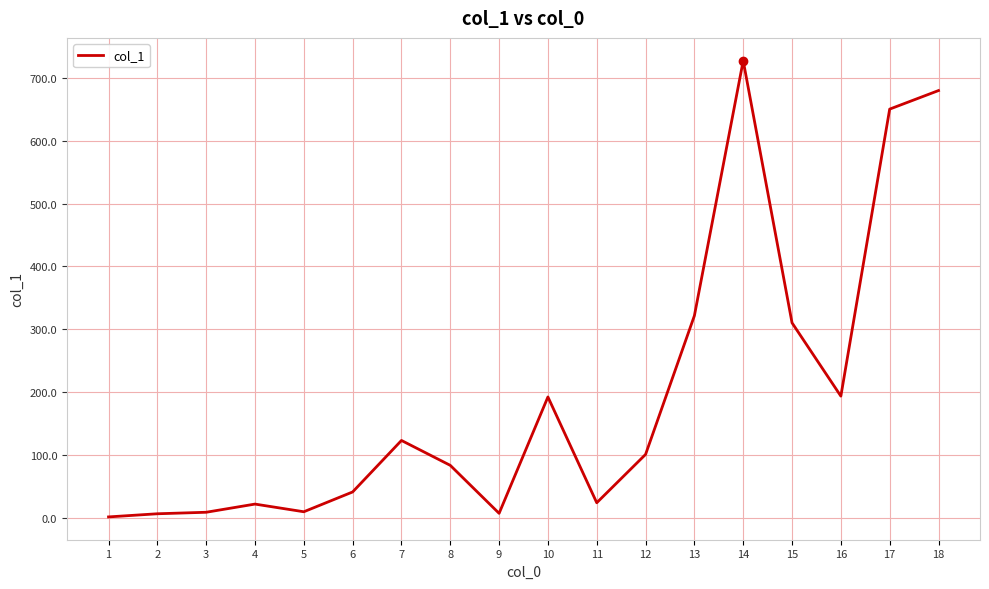

The value at 14 is 727.3. True or false?

True